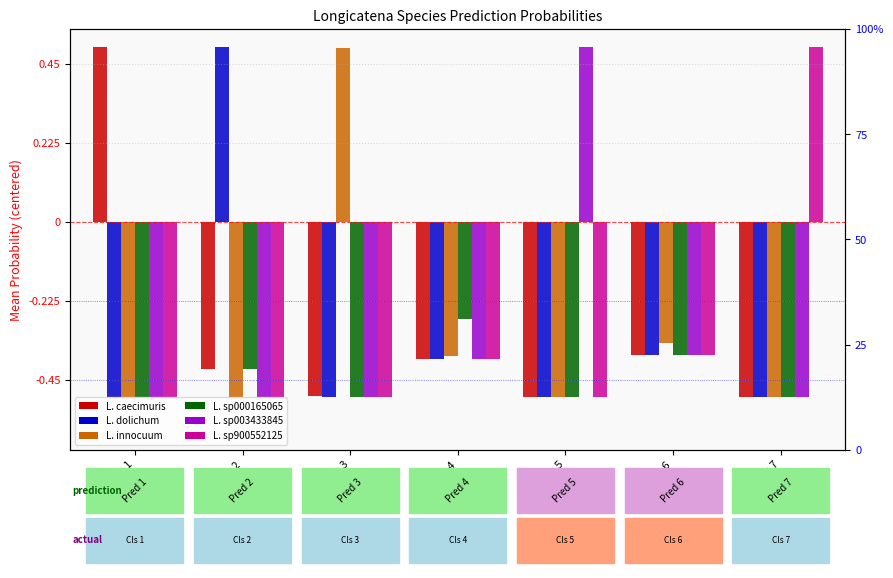

The s__Longicatena innocuum series shows -0.4 at Class 4. True or false?

True